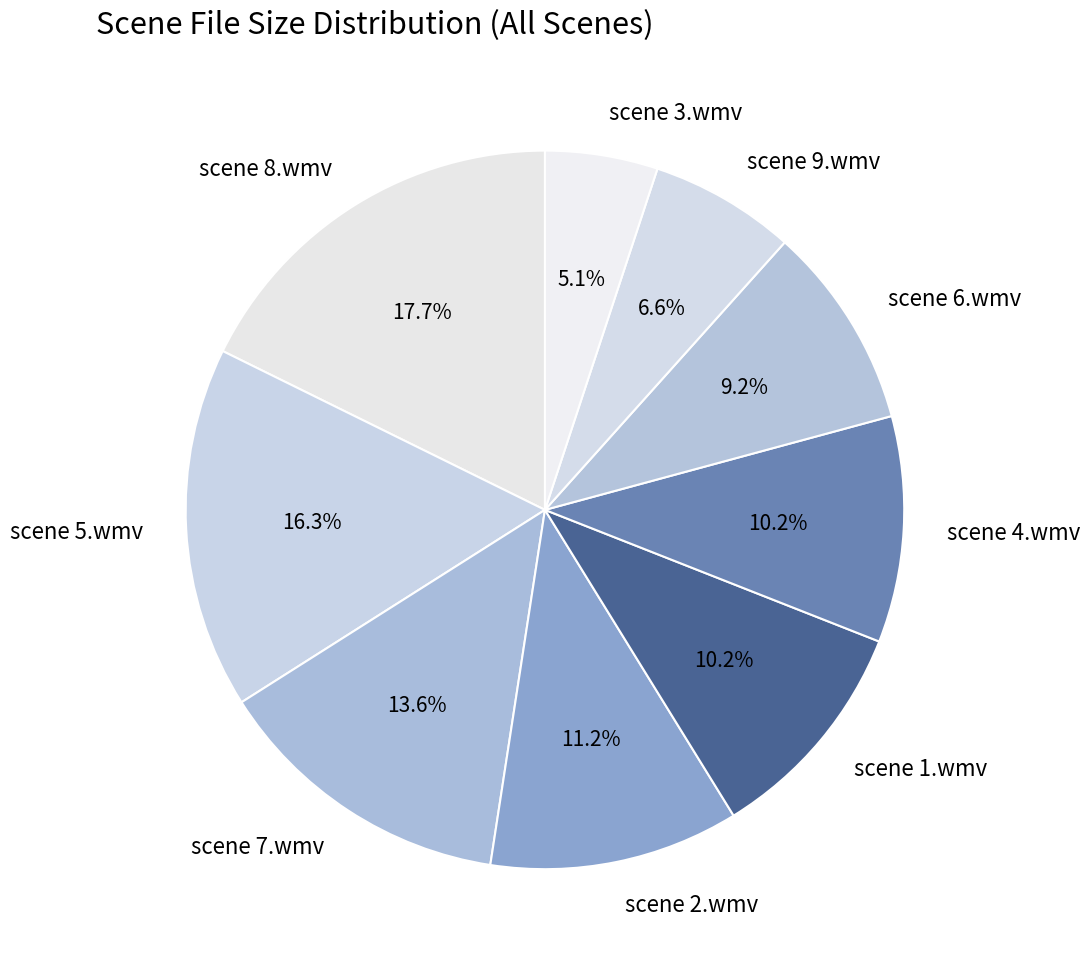

Which slice is the largest?

scene 8.wmv